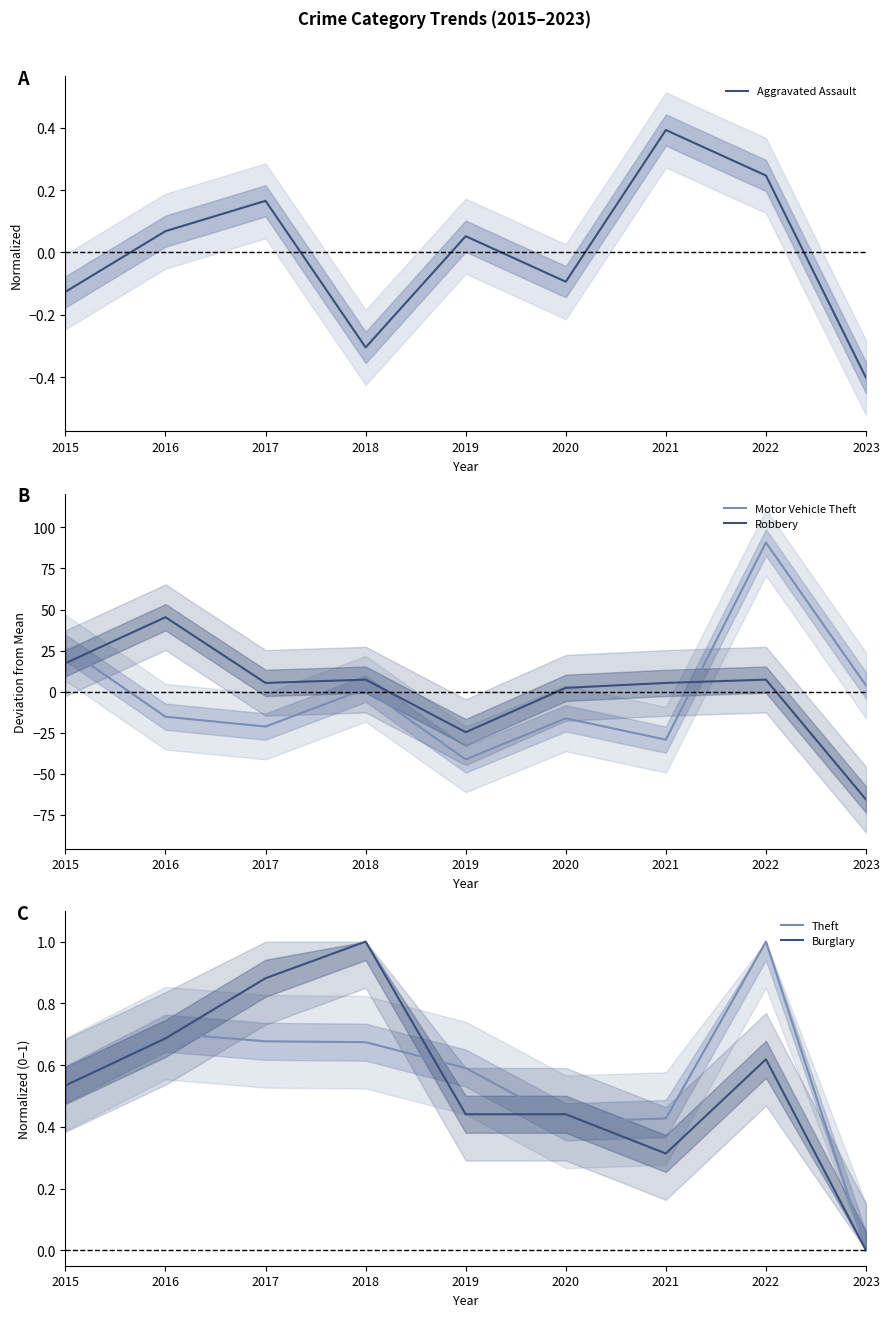

What is the value of the Aggravated Assault point at the 2nd from the left?

0.1